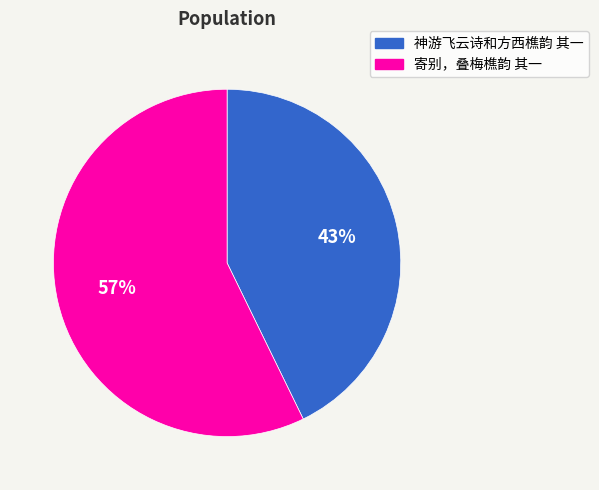

How many segments does this pie chart have?

2